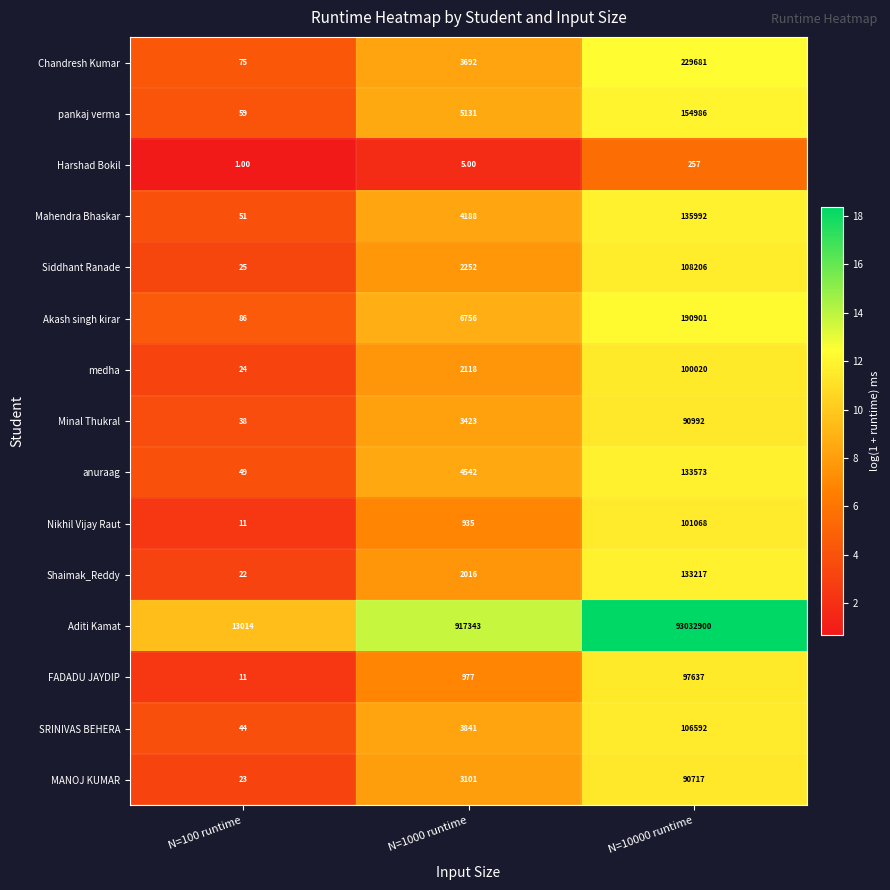

Which series has the widest spread of values?

Aditi Kamat